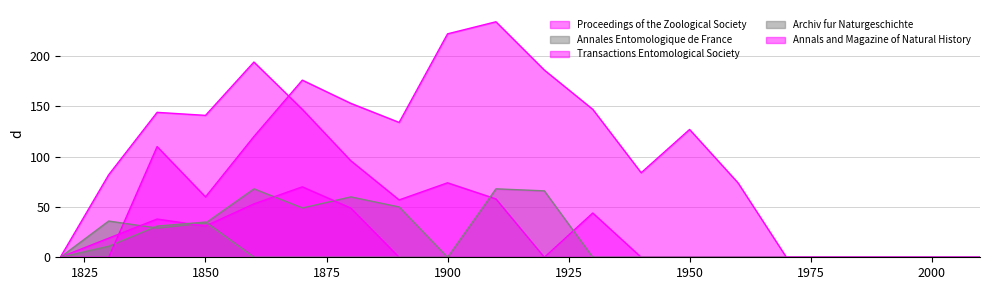

What is the value of the Transactions Entomological Society point at the 3rd from the left?

38